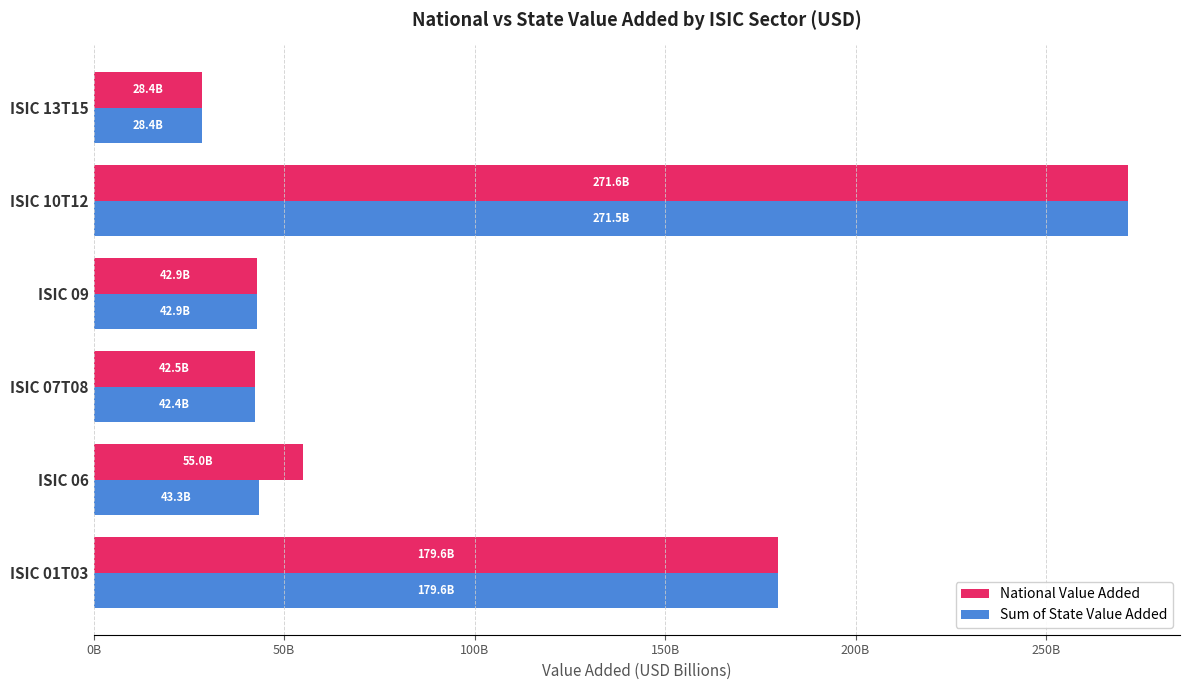

What are all the series names shown in the legend?

National Value Added, Sum of State Value Added